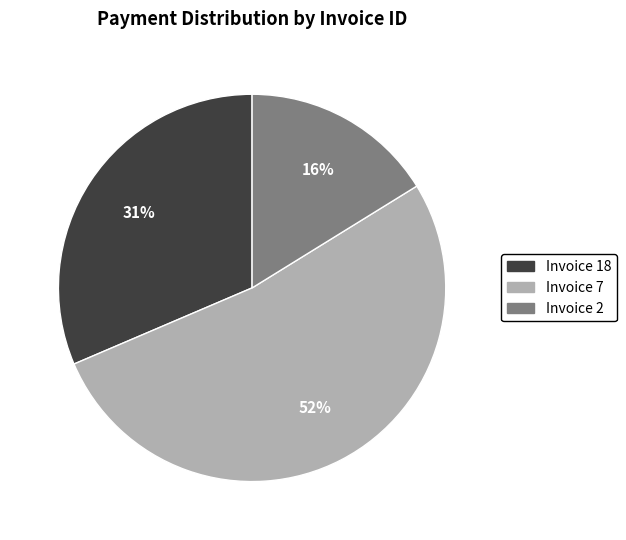

Is there any slice that represents more than half of the pie?

Yes